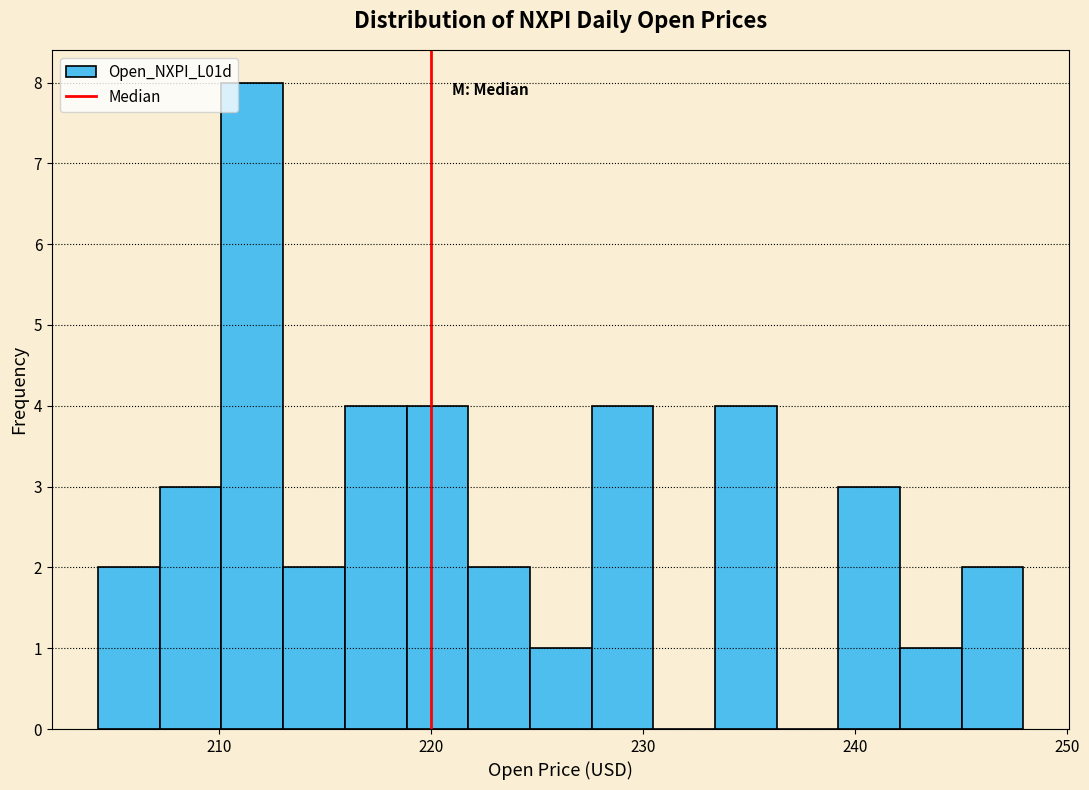

Around what value on the x-axis is the tallest bar? Give the approximate position of its centre, as read against the axis.

212